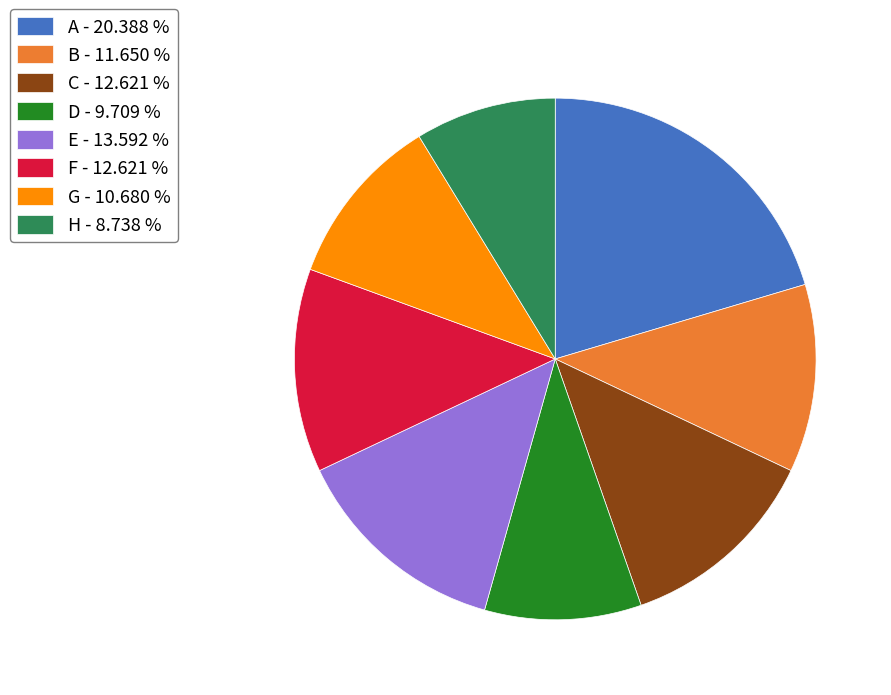

True or false: C accounts for 7% of the total.

False